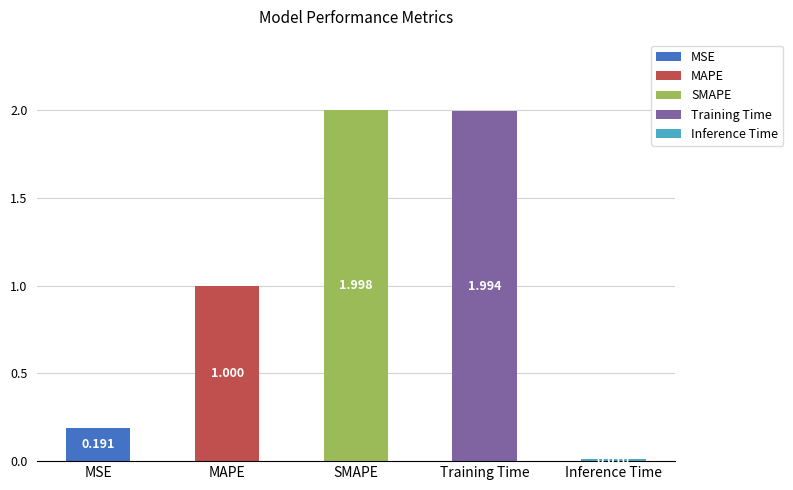

How many data points does each series have?

5